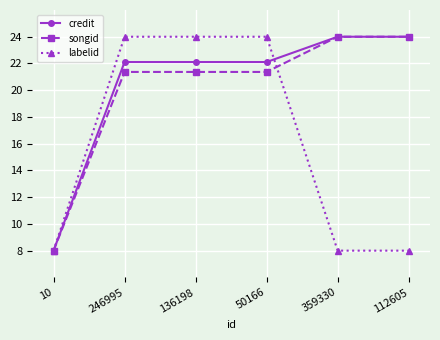

Between 136198 and 359330, which series saw the biggest shift?

labelid